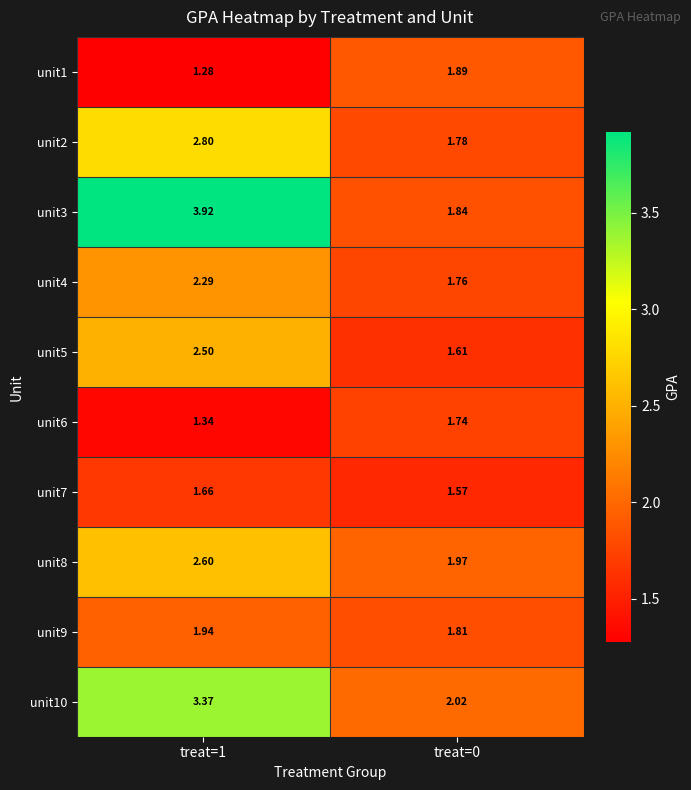

List the series in order of their peak value, lowest first.

unit7, unit6, unit1, unit9, unit4, unit5, unit8, unit2, unit10, unit3